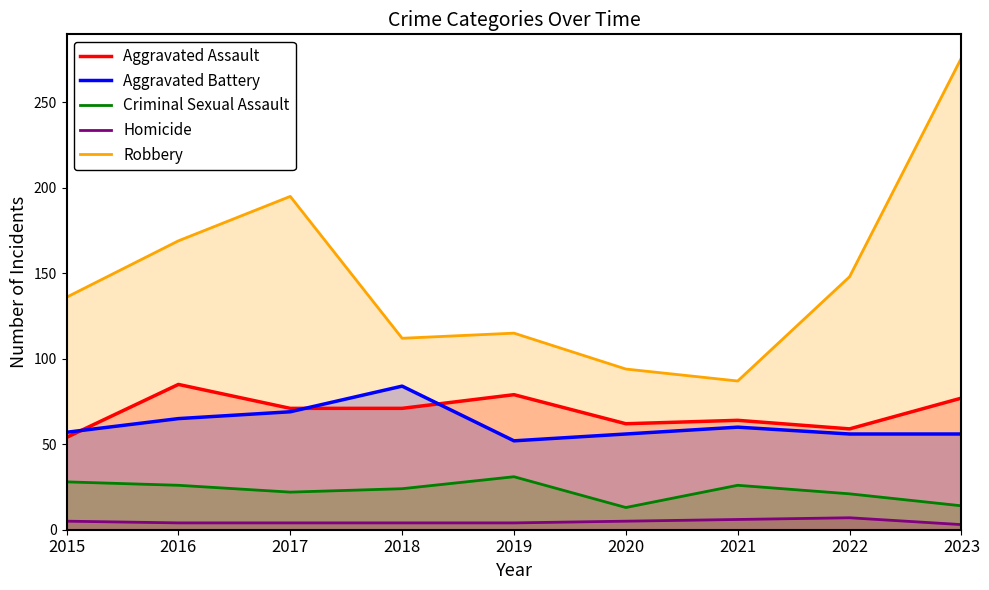

Is the value of Aggravated Assault at 2020 greater than the value of Criminal Sexual Assault at 2023?

Yes